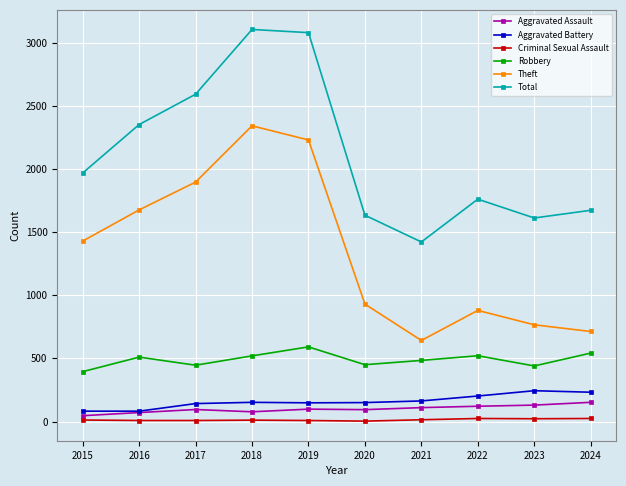

True or false: Total and Robbery cross at least once.

False